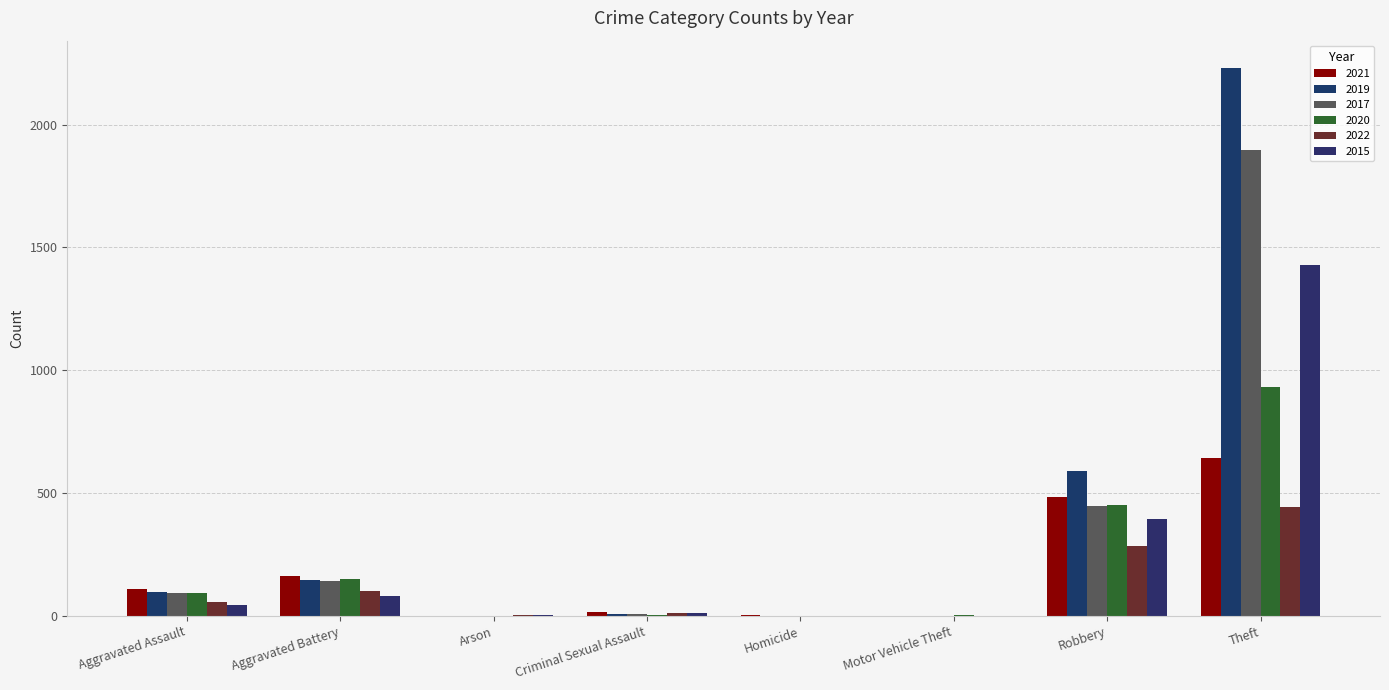

Reading right to left, transcribe all the data shown in this chart.

2021: 642	484	2	4	15	2	163	110
2019: 2230	591	1	2	8	1	148	98
2017: 1896	446	2	1	8	0	142	95
2020: 930	450	3	2	3	1	150	94
2022: 443	286	2	2	12	3	100	55
2015: 1429	395	1	0	12	3	82	46